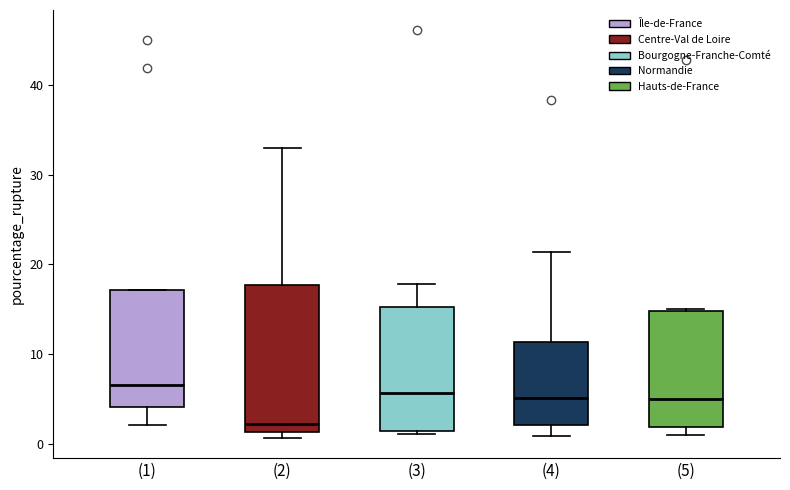

Where does the median line of the box for (5) sit on the y-axis? The values are not printed on the chart, so give them approximately, as read against the axis.

5